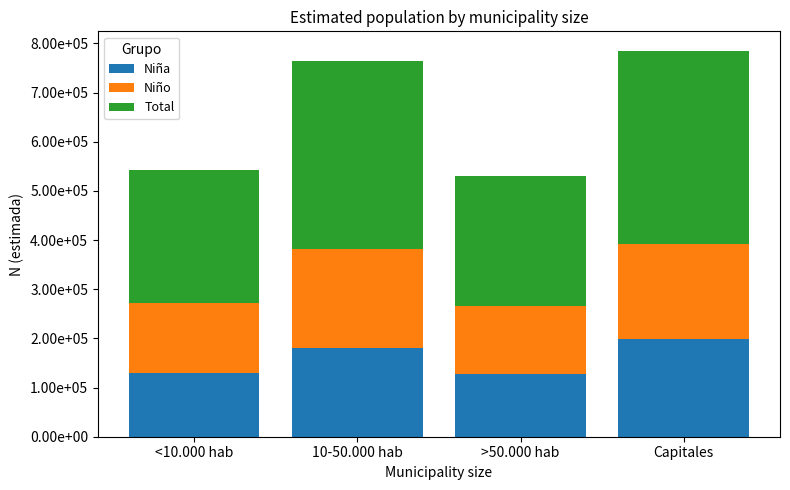

What value does the Niña series have at >50.000 hab?

127563